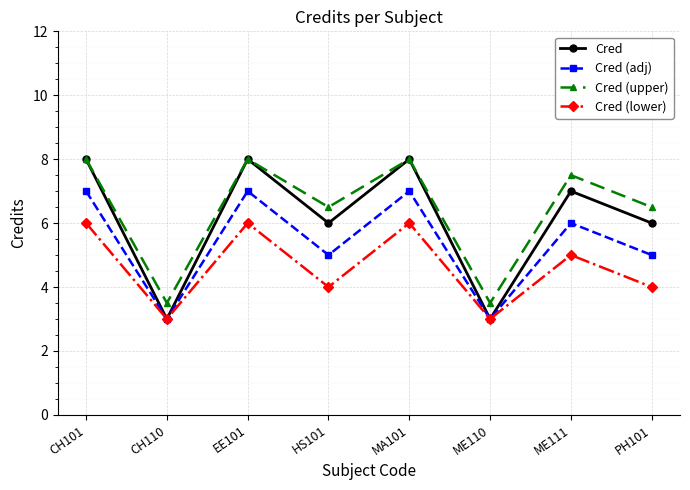

What is the label of the 3rd point from the right?

ME110